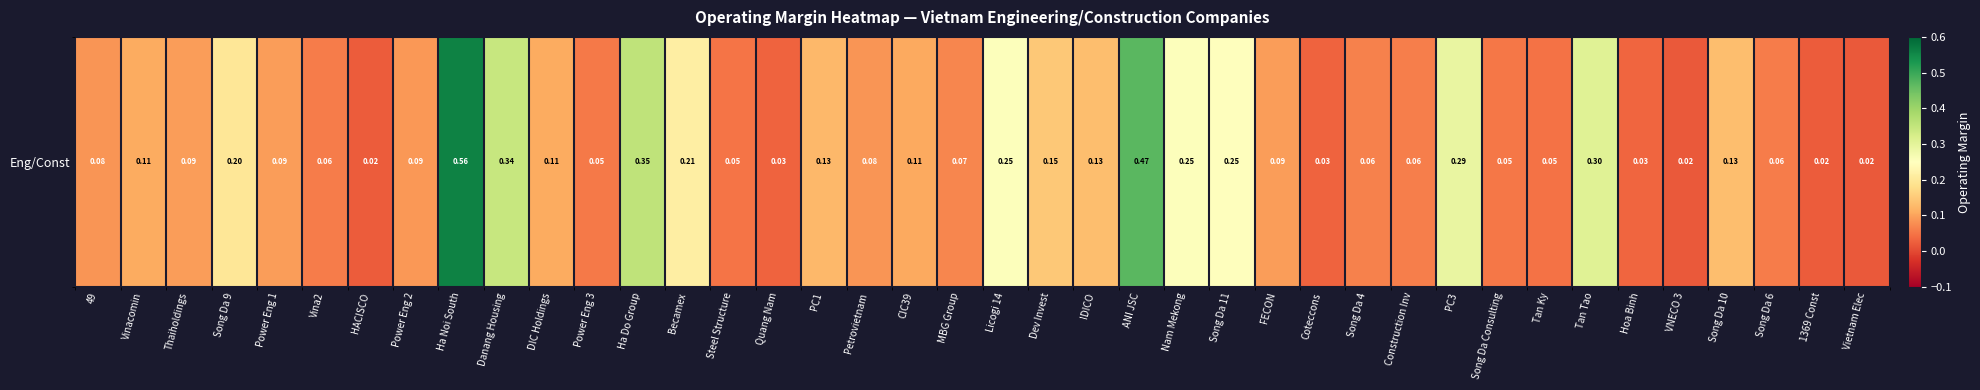

Reading left to right, what are all the values shown in this chart?

0.1	0.1	0.1	0.2	0.1	0.1	0.0	0.1	0.6	0.3	0.1	0.1	0.4	0.2	0.0	0.0	0.1	0.1	0.1	0.1	0.3	0.1	0.1	0.5	0.3	0.2	0.1	0.0	0.1	0.1	0.3	0.1	0.0	0.3	0.0	0.0	0.1	0.1	0.0	0.0